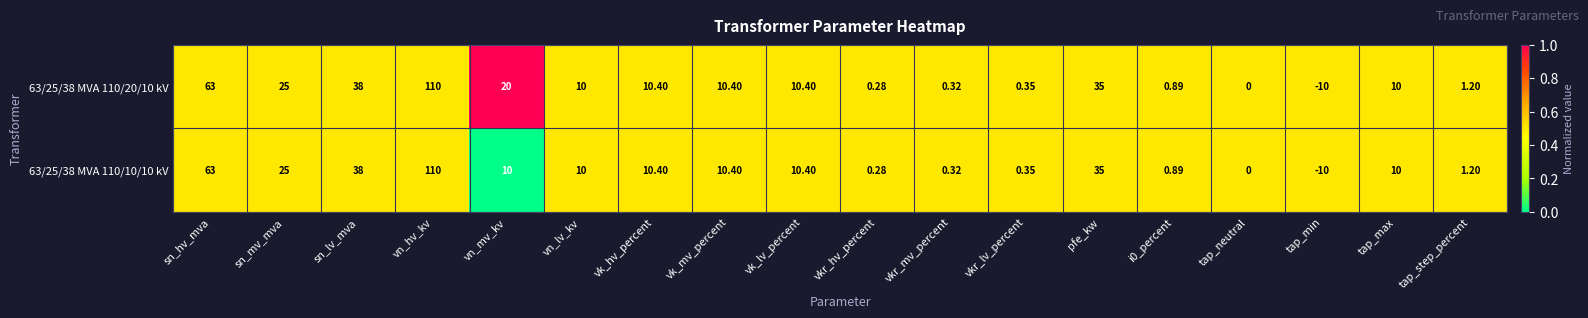

At which category is the sum across all series the highest?

vn_hv_kv